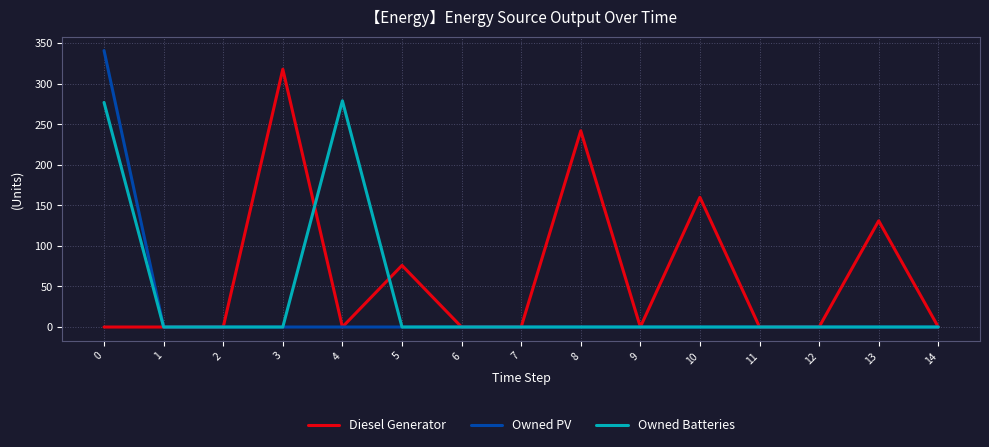

Reading right to left, what are all the values shown in this chart?

Diesel Generator: 14=0	13=131	12=0	11=0	10=160	9=0	8=242	7=0	6=0	5=76	4=0	3=318	2=0	1=0	0=0
Owned PV: 14=0	13=0	12=0	11=0	10=0	9=0	8=0	7=0	6=0	5=0	4=0	3=0	2=0	1=0	0=341
Owned Batteries: 14=0	13=0	12=0	11=0	10=0	9=0	8=0	7=0	6=0	5=0	4=279	3=0	2=0	1=0	0=277